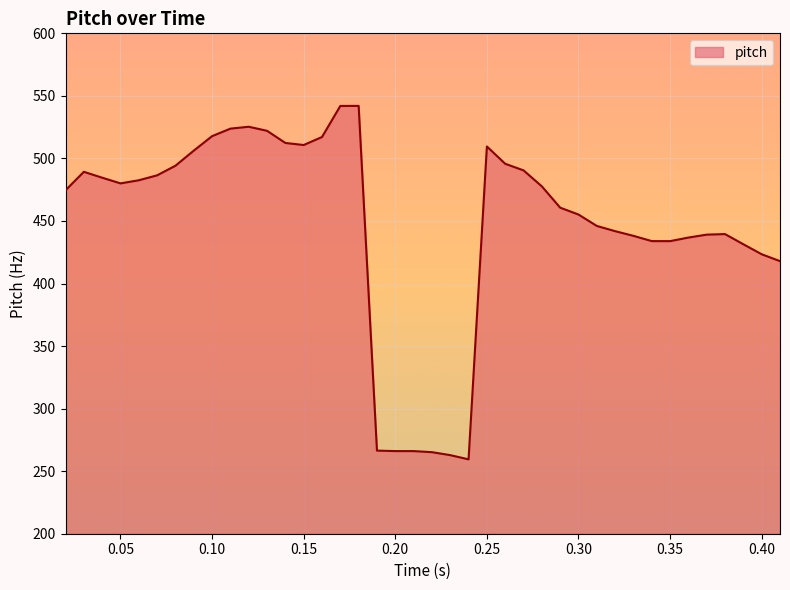

What is the greatest value displayed?

542.0